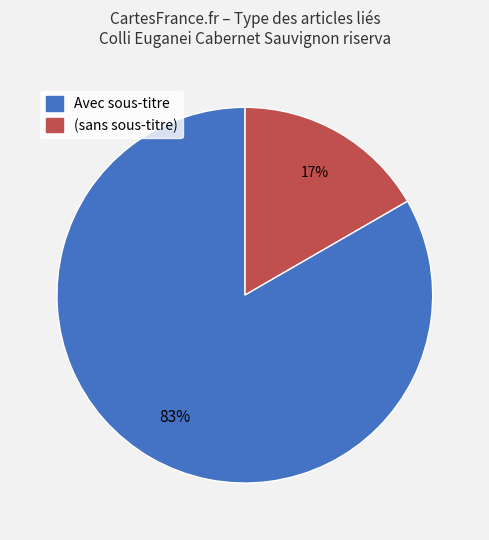

Does any single category account for the majority?

Yes